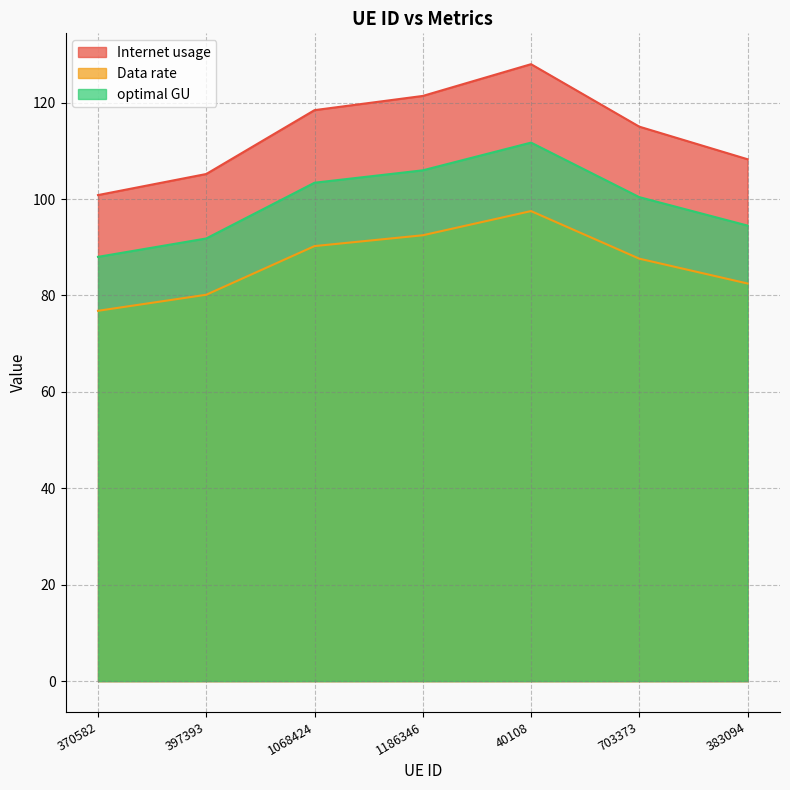

What is the sum of all Internet usage values?

797.0